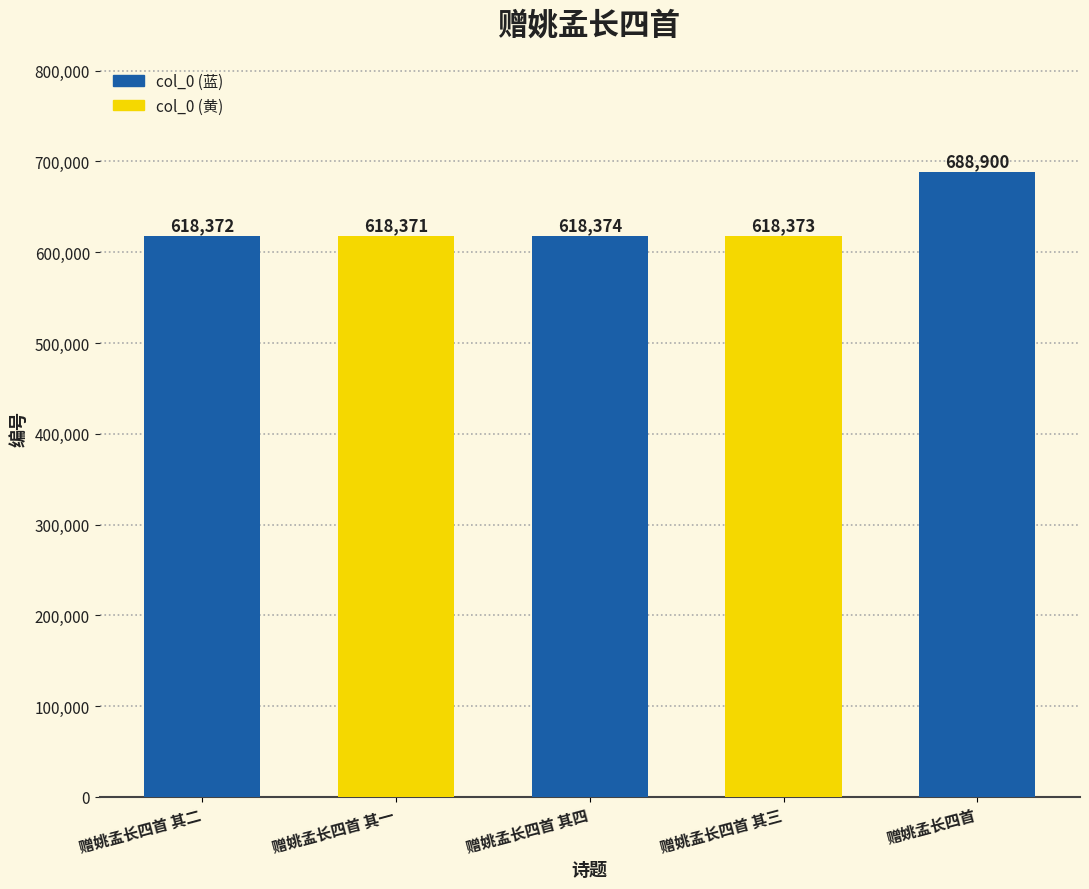

What is the label of the 5th bar from the right?

赠姚孟长四首 其二